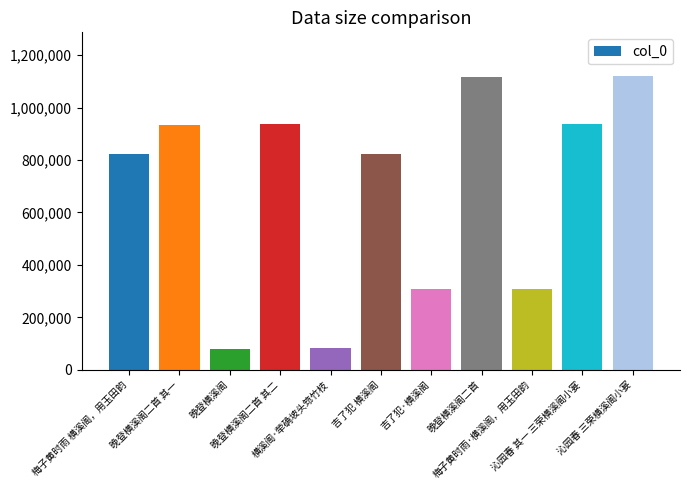

What is the greatest value displayed?

1118783